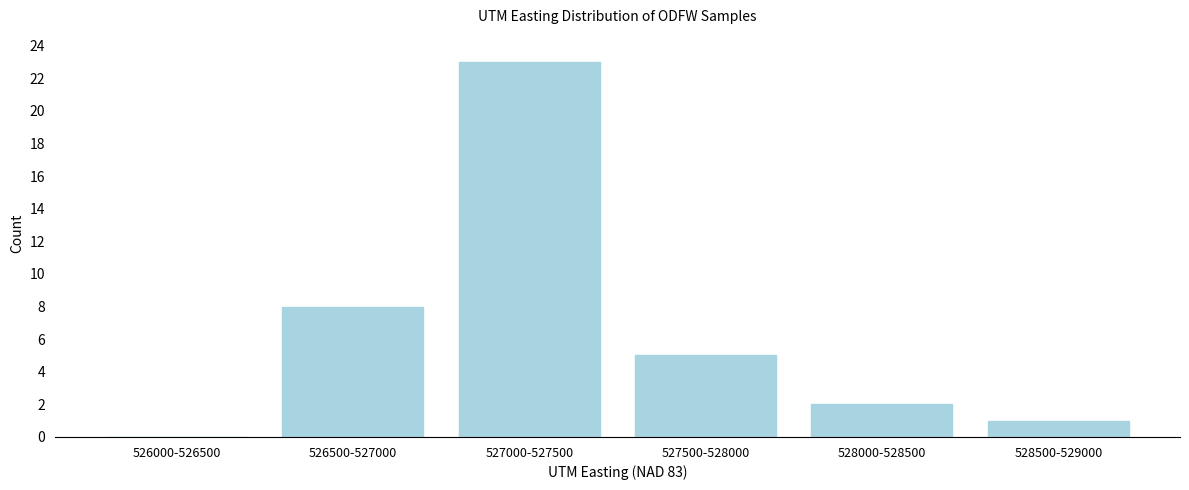

Reading right to left, what are all the values shown in this chart?

528500-529000=1	528000-528500=2	527500-528000=5	527000-527500=23	526500-527000=8	526000-526500=0